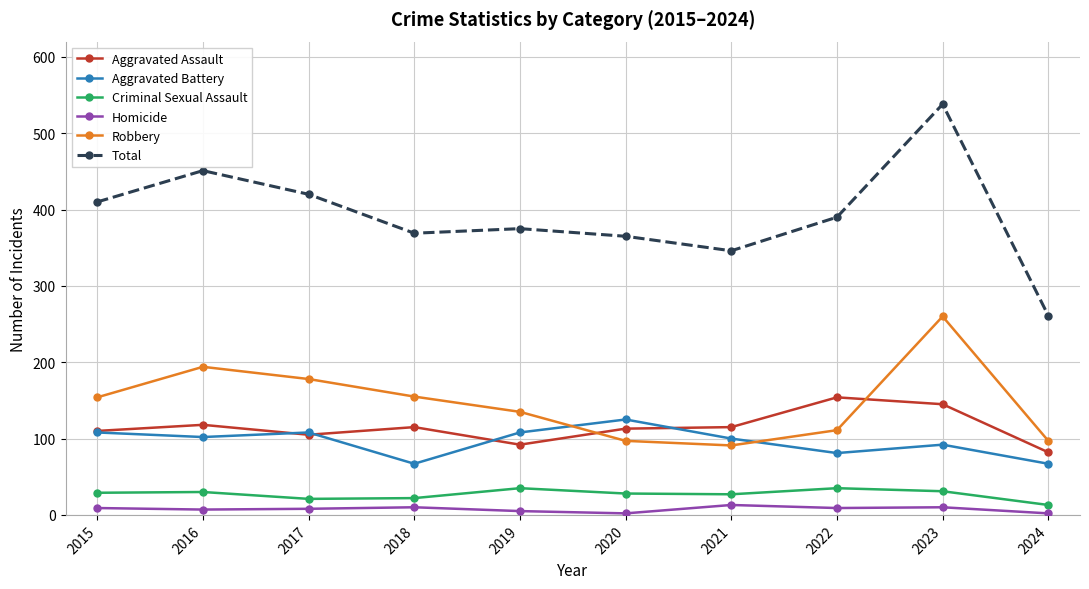

What is the difference between the maximum and minimum values in the Homicide series?

11